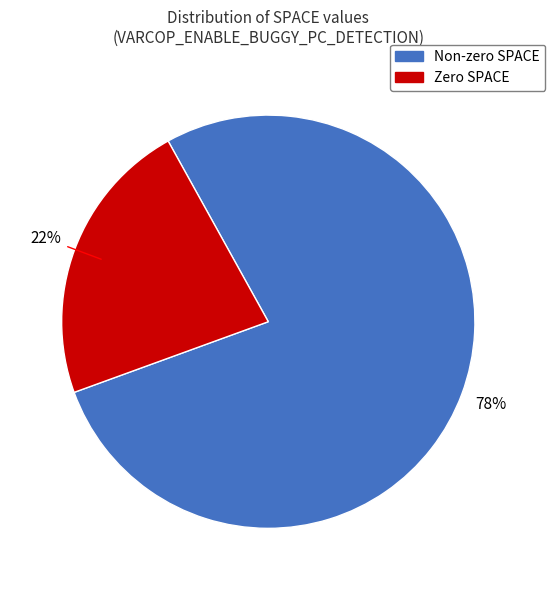

Does any single category account for the majority?

Yes